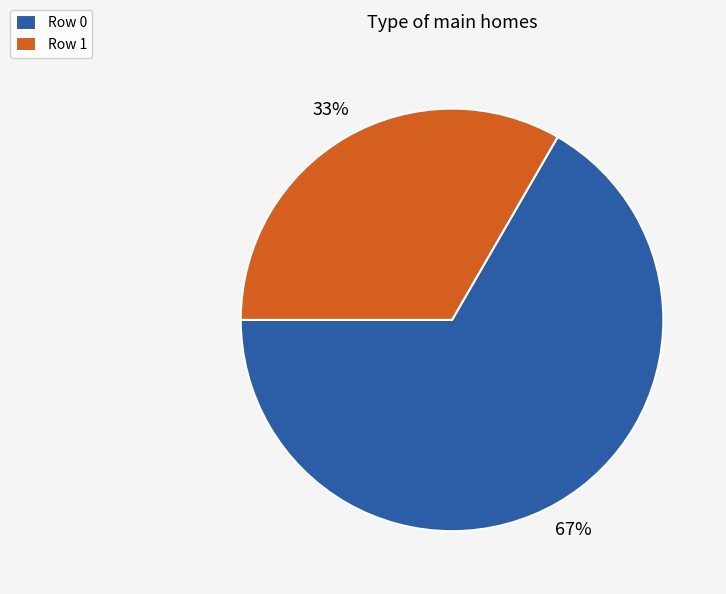

To the nearest percent, what portion does Row 1 represent?

33%